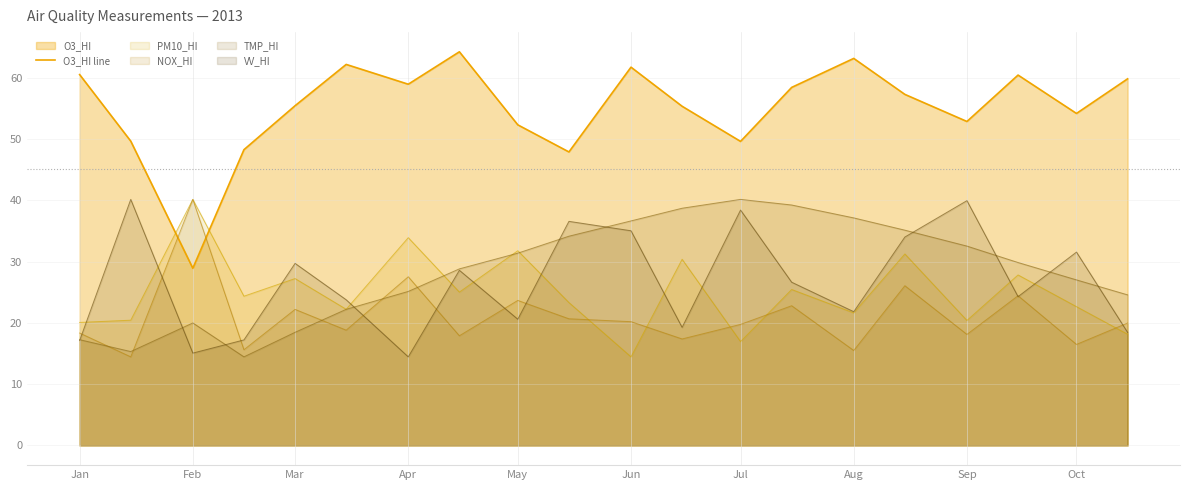

What is the maximum value shown in the chart?

64.2